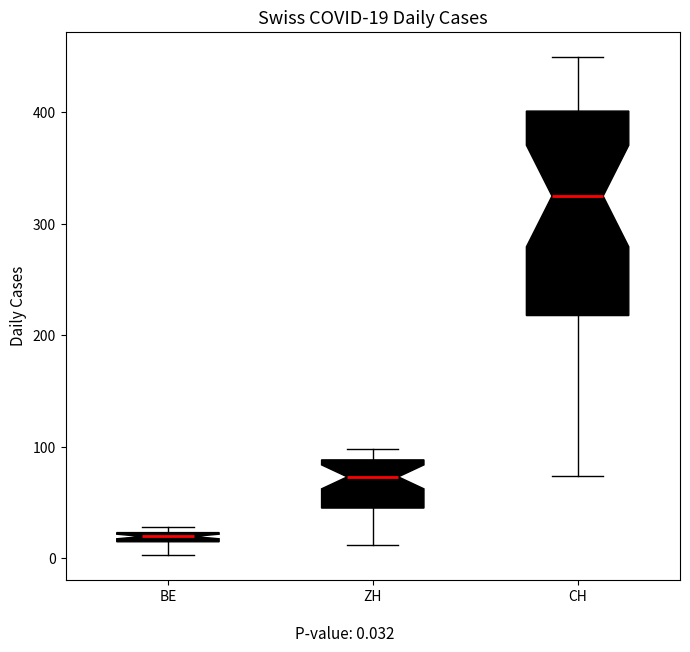

Which box is the tallest, from its lower edge to its upper edge?

CH